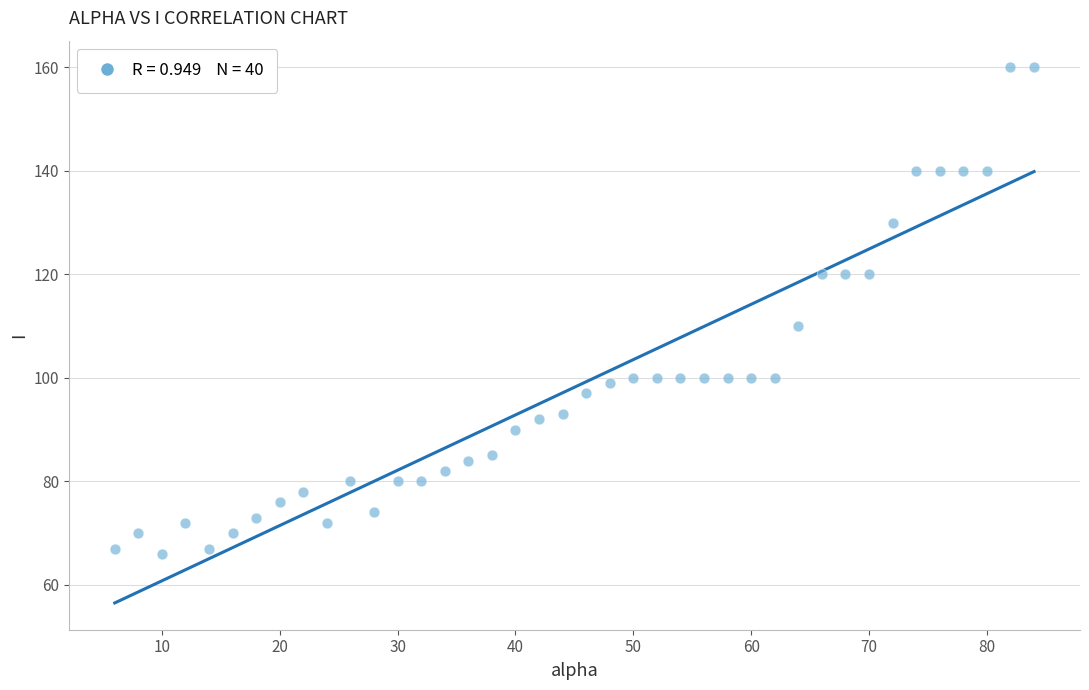

What is the range of Y values (max minus min)?

94